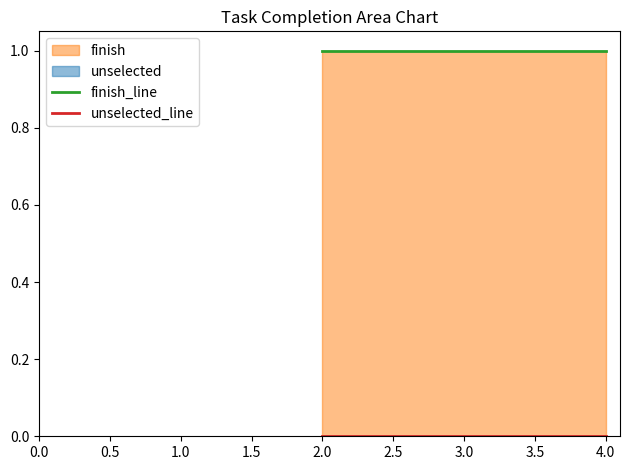

The finish_line series shows 0 at 4.0. True or false?

False